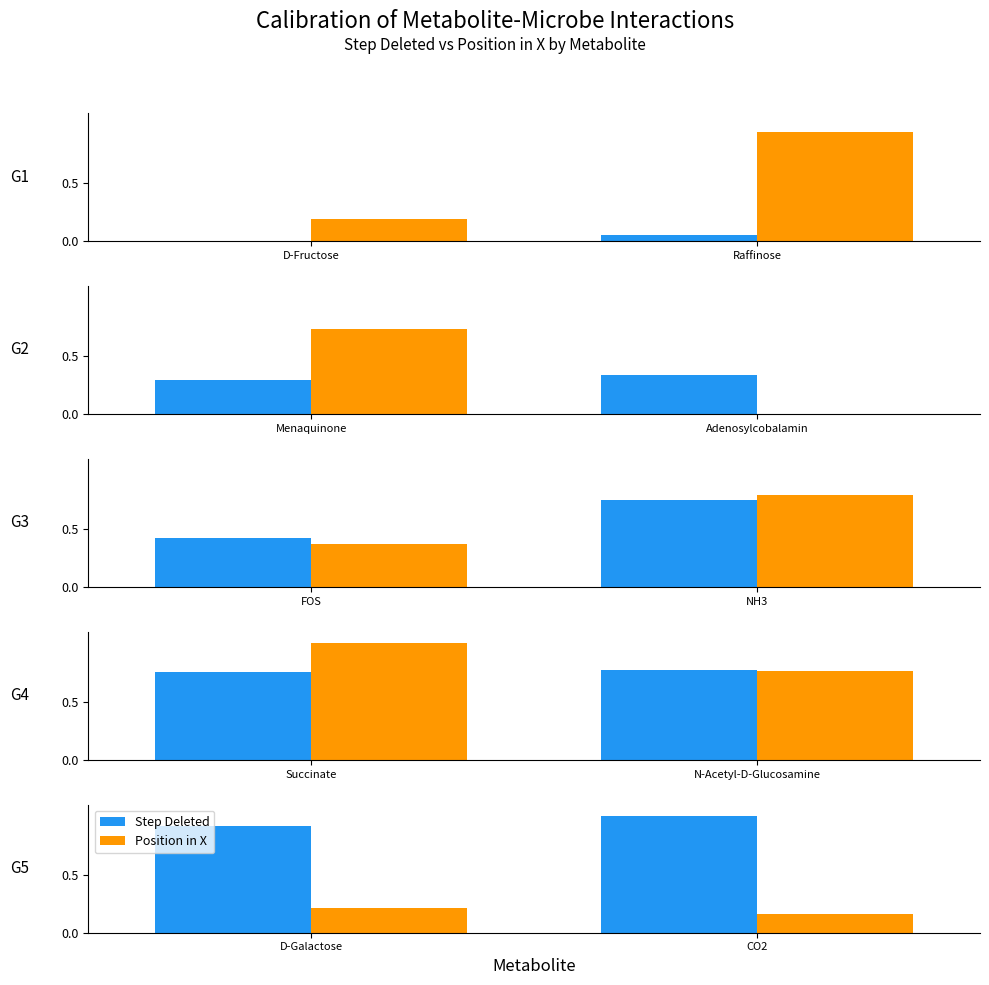

Which label corresponds to the smallest value in the chart?

CO2